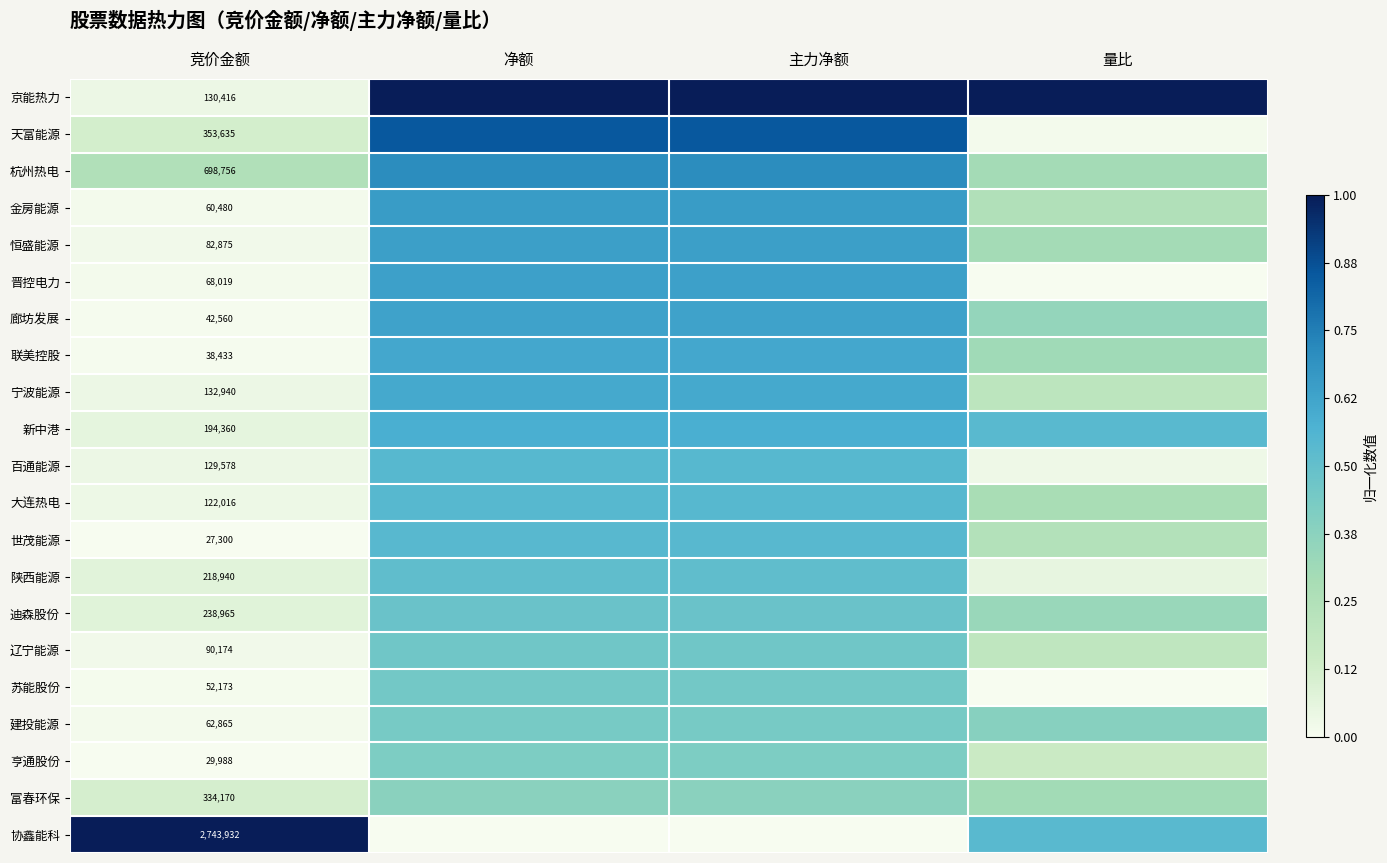

Rank the series at 量比 from highest to lowest value.

京能热力, 新中港, 协鑫能科, 建投能源, 廊坊发展, 迪森股份, 联美控股, 富春环保, 杭州热电, 恒盛能源, 大连热电, 金房能源, 世茂能源, 宁波能源, 辽宁能源, 亨通股份, 陕西能源, 百通能源, 天富能源, 晋控电力, 苏能股份